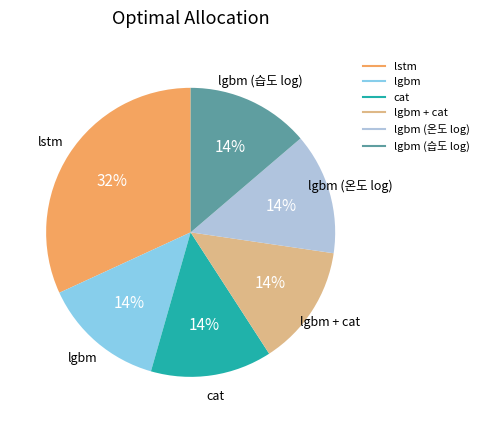

Is there any slice that represents more than half of the pie?

No